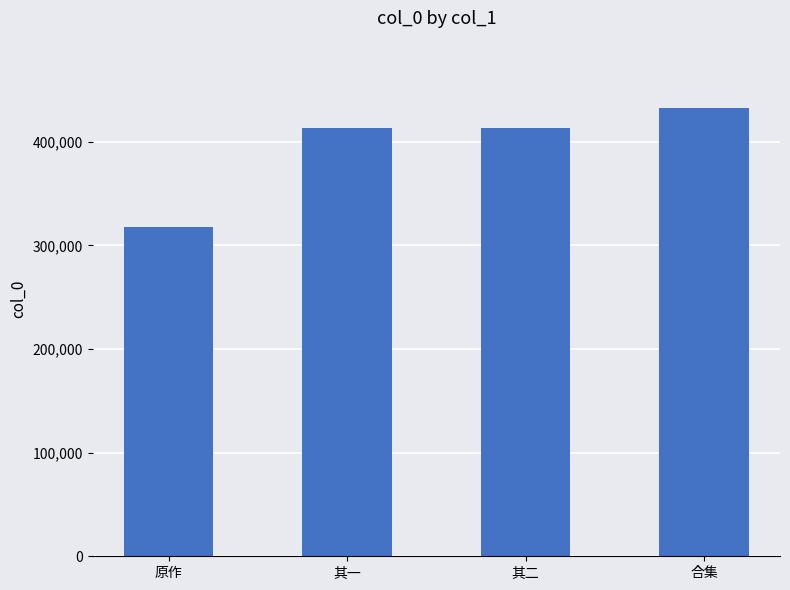

What is the approximate value at 原作, to the nearest 50?

317400